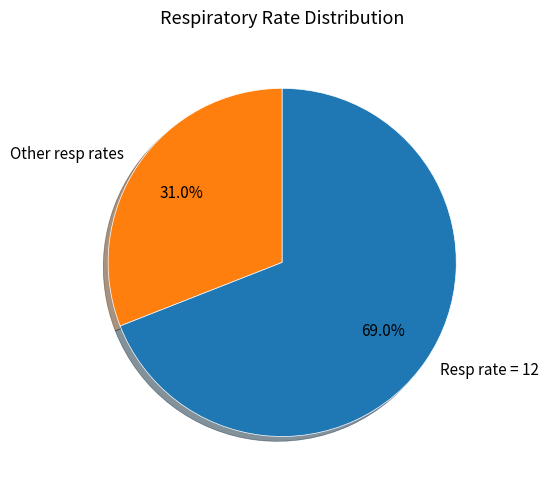

Combined, do Other resp rates and Resp rate = 12 account for over 50%?

Yes